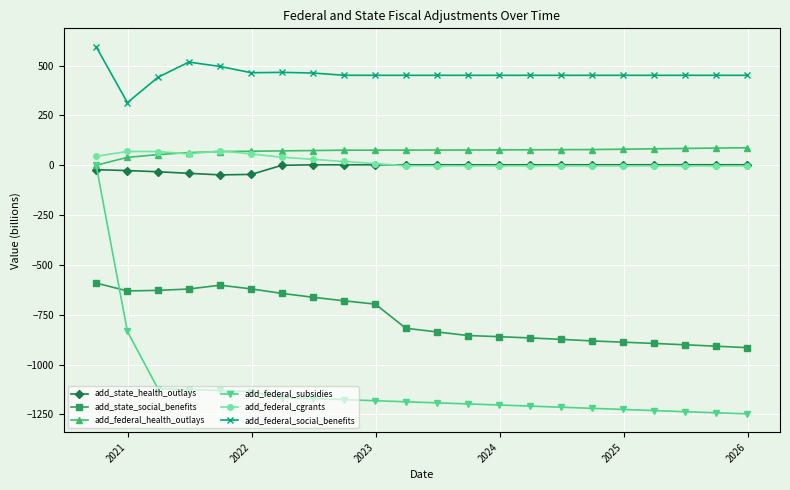

True or false: add_state_social_benefits and add_federal_cgrants cross at least once.

False